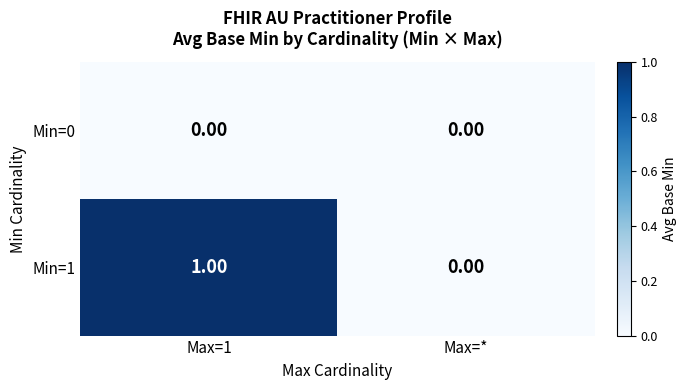

Count the number of data series in this chart.

2